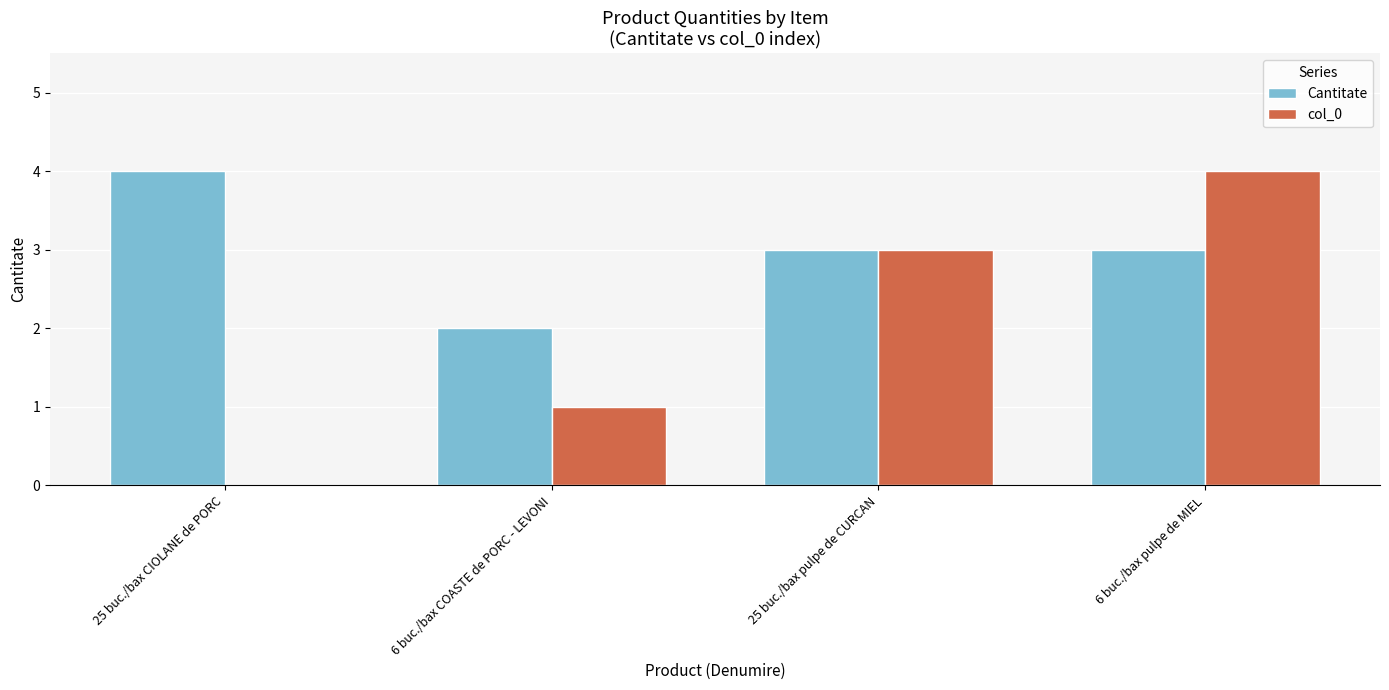

Reading left to right, extract all data points from this chart.

Cantitate: 25 buc./bax CIOLANE de PORC=4	6 buc./bax COASTE de PORC - LEVONI=2	25 buc./bax pulpe de CURCAN=3	6 buc./bax pulpe de MIEL=3
col_0: 25 buc./bax CIOLANE de PORC=0	6 buc./bax COASTE de PORC - LEVONI=1	25 buc./bax pulpe de CURCAN=3	6 buc./bax pulpe de MIEL=4